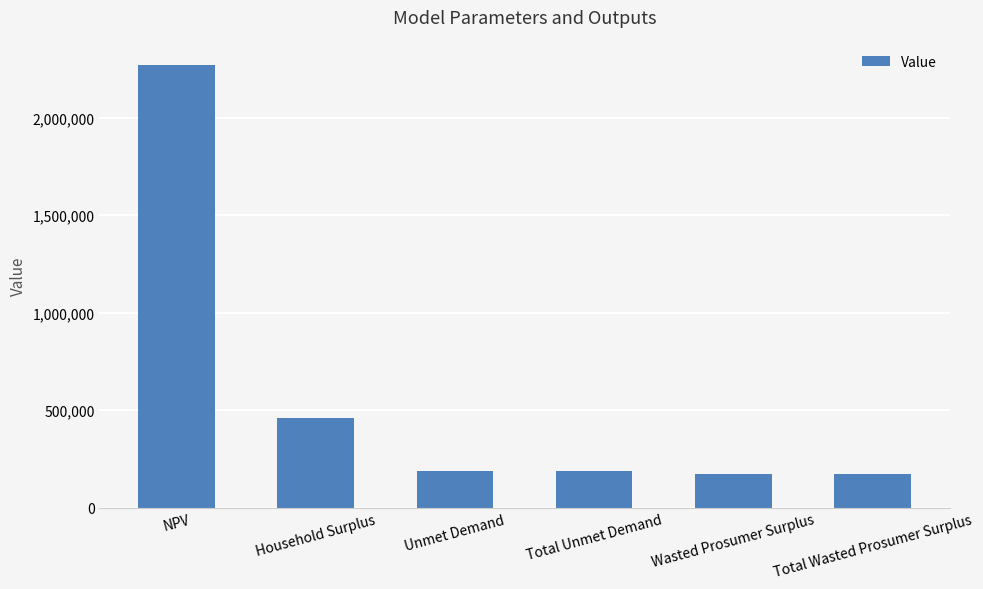

Which category has the highest value across all series?

NPV